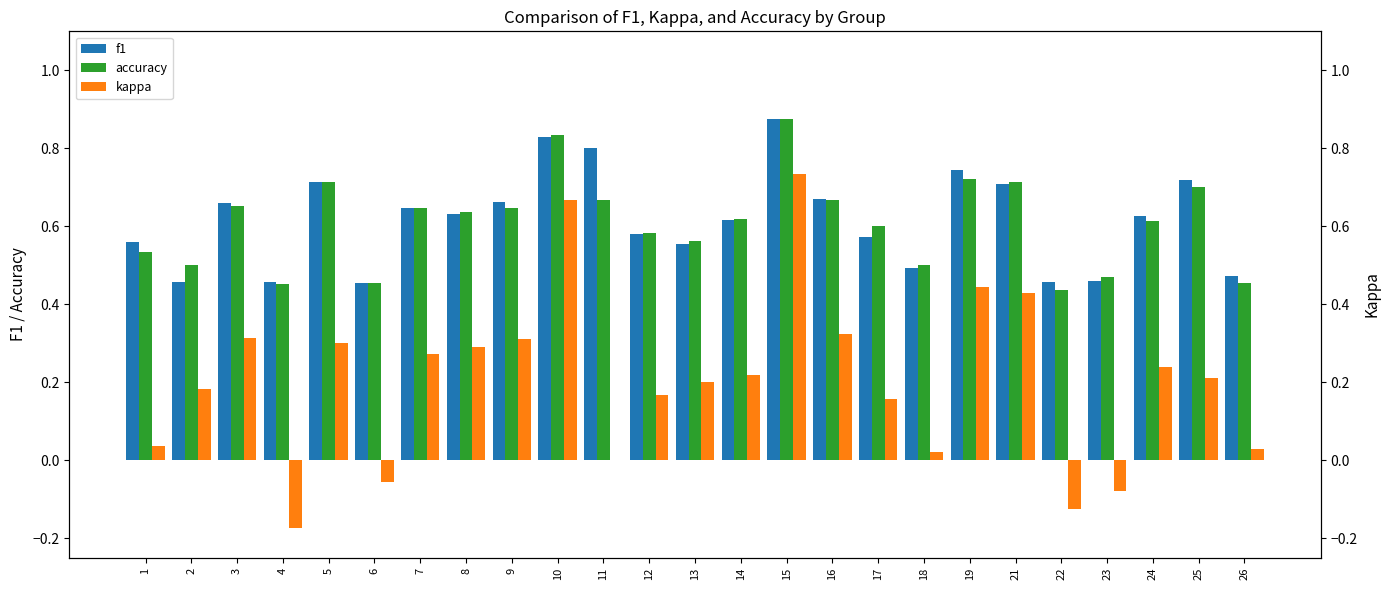

How many values in the kappa series are below 0?

4